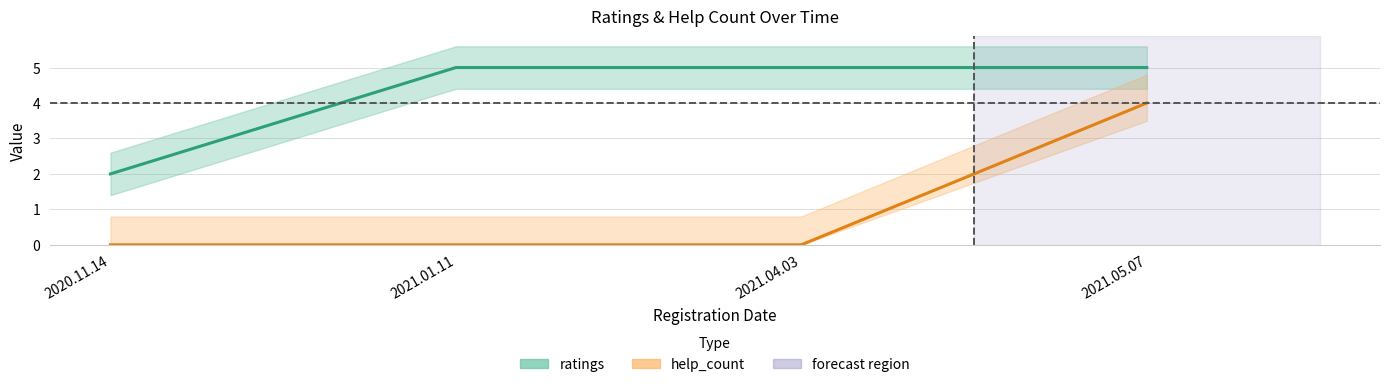

True or false: help_count and ratings cross at least once.

False